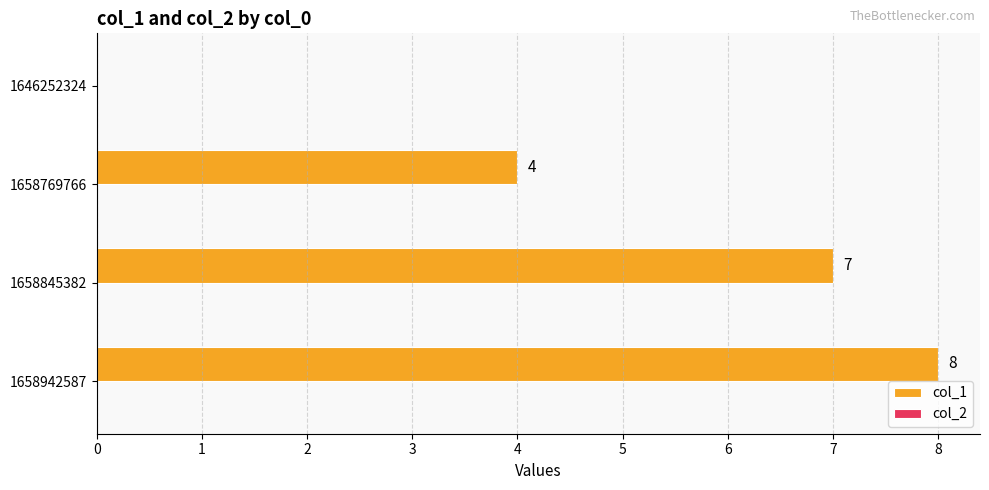

Reading bottom to top, list all the values displayed in this chart.

1658942587=8	1658845382=7	1658769766=4	1646252324=0